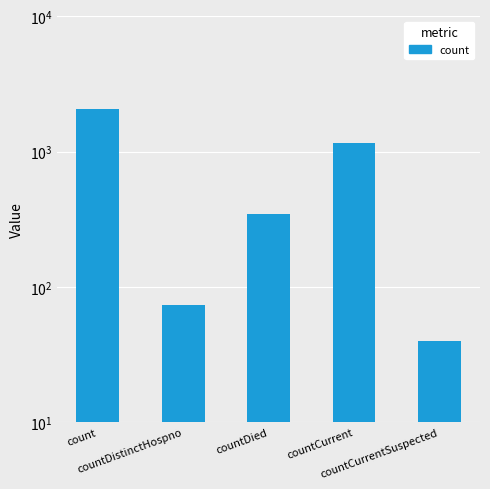

Reading right to left, extract all data points from this chart.

40	1161	348	74	2064